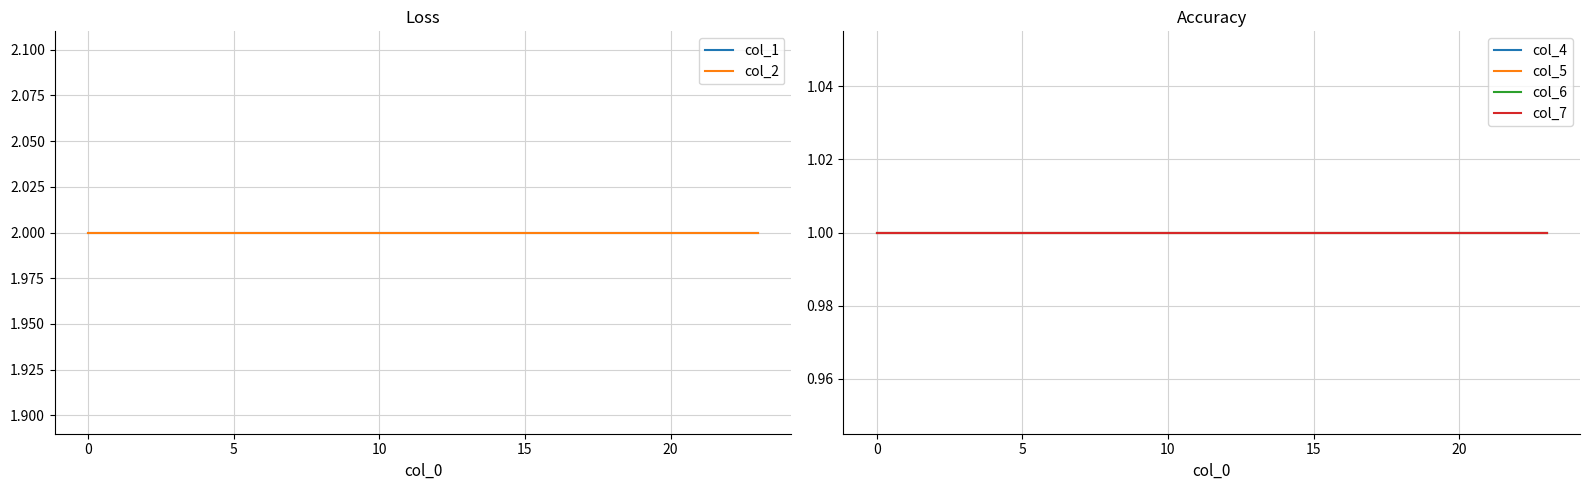

Rank the series by their maximum value, from lowest to highest.

col_4, col_5, col_6, col_7, col_1, col_2